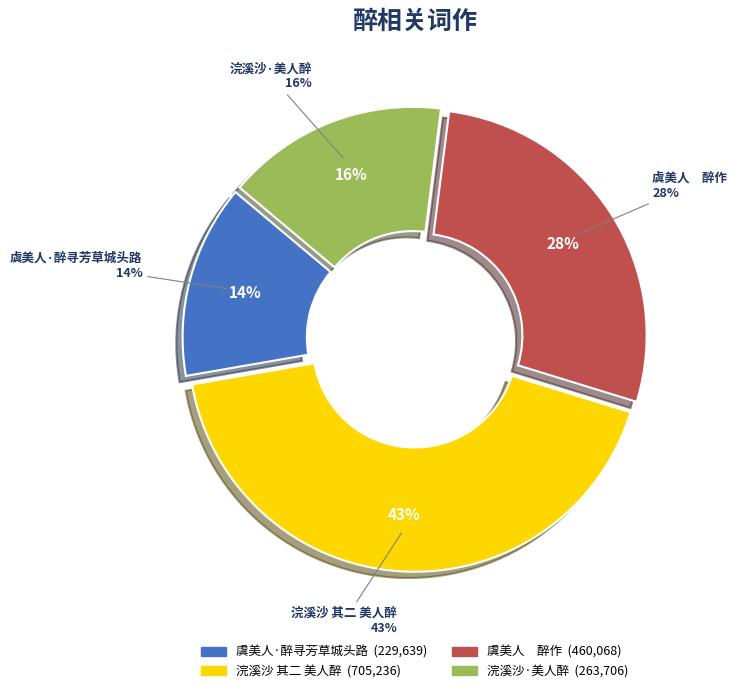

What percentage is NOT represented by 浣溪沙·美人醉?

84.1%